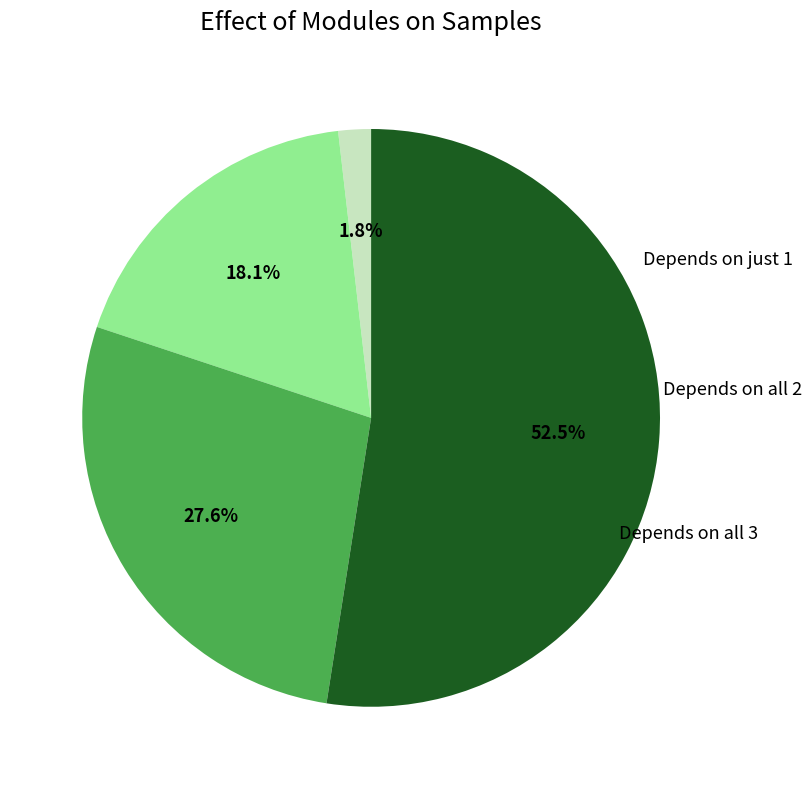

Is there any slice that represents more than half of the pie?

Yes